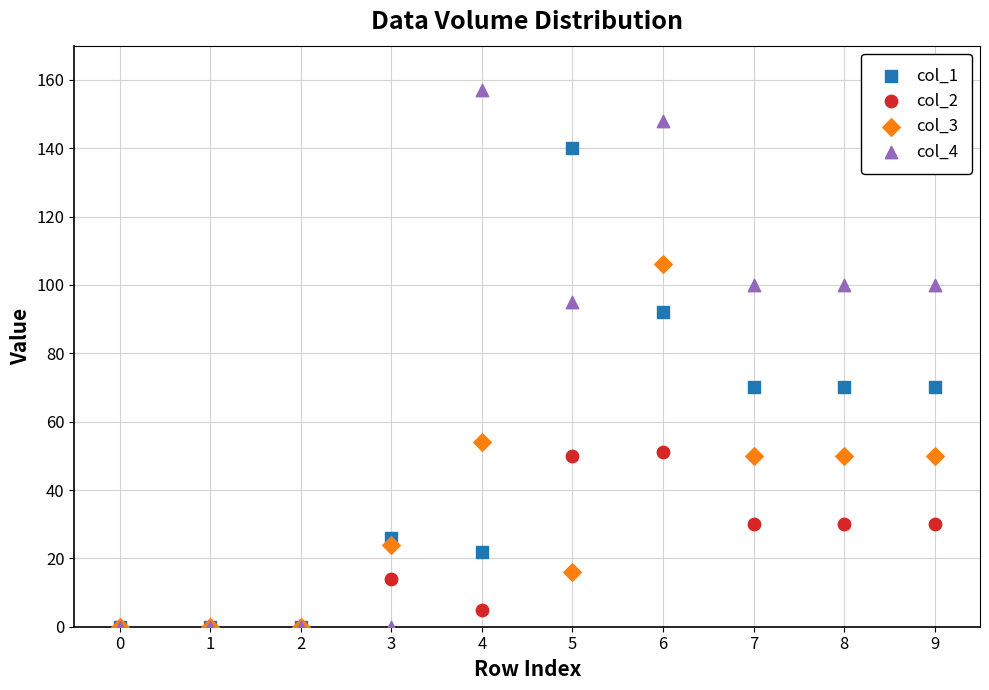

What are all the series names shown in the legend?

col_1, col_2, col_3, col_4